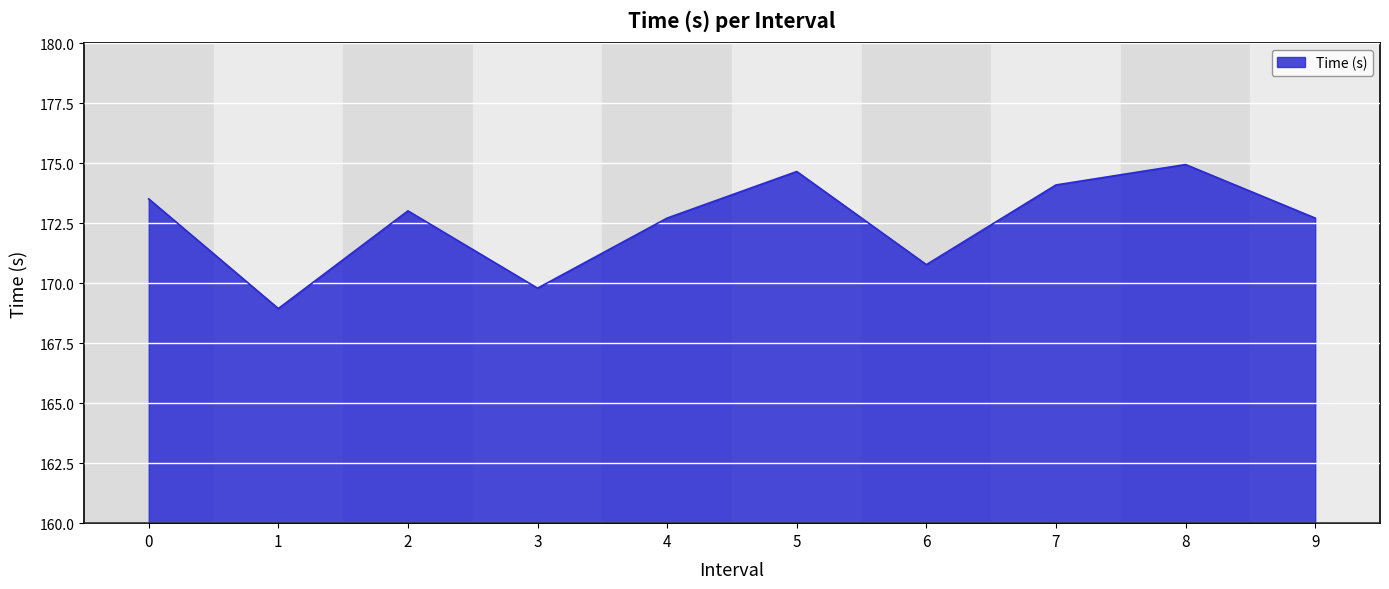

What is the change in value from 1 to 6?

+1.8